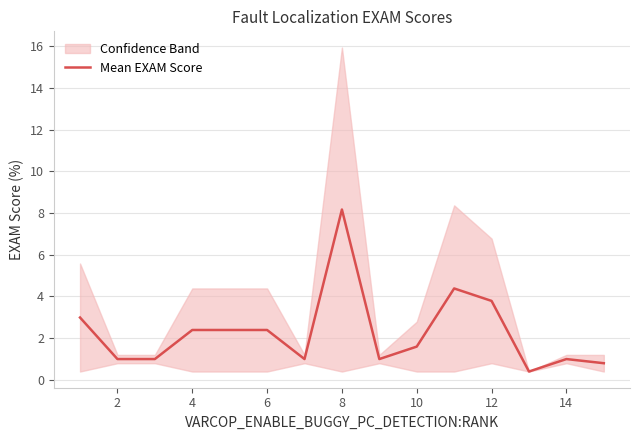

True or false: Mean EXAM Score has a value of 0.8 at 4.

False